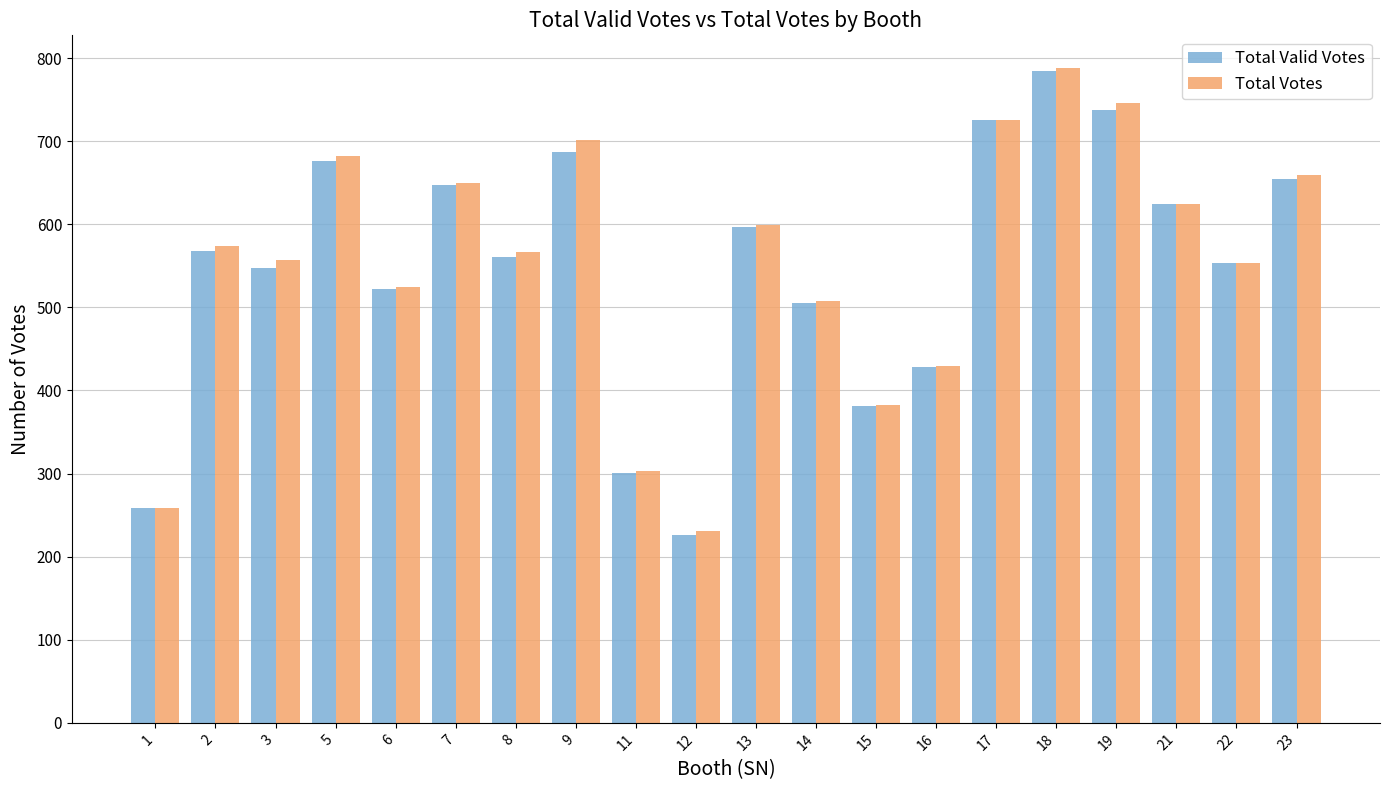

At which label is Total Votes closest to 509?

14